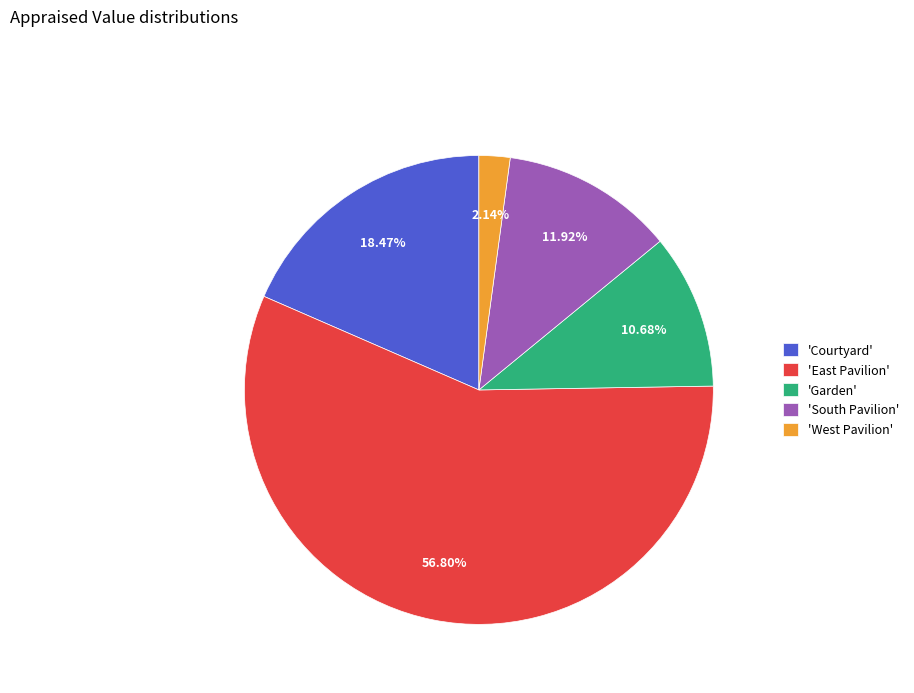

How many segments does this pie chart have?

5